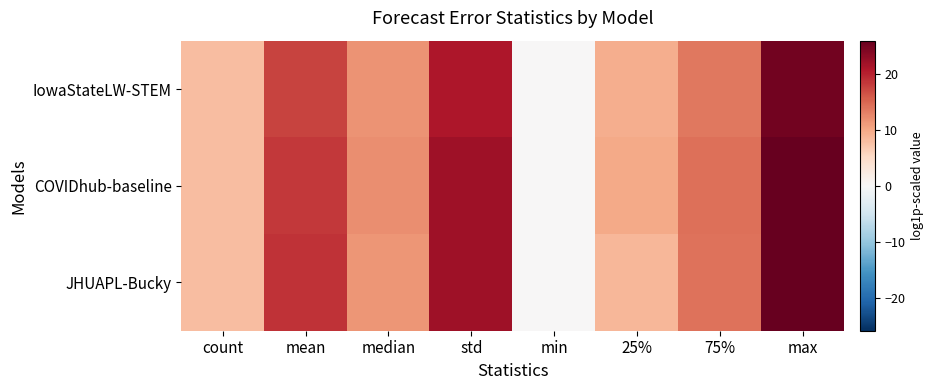

Rank the series by their average value, from lowest to highest.

IowaStateLW-STEM, JHUAPL-Bucky, COVIDhub-baseline